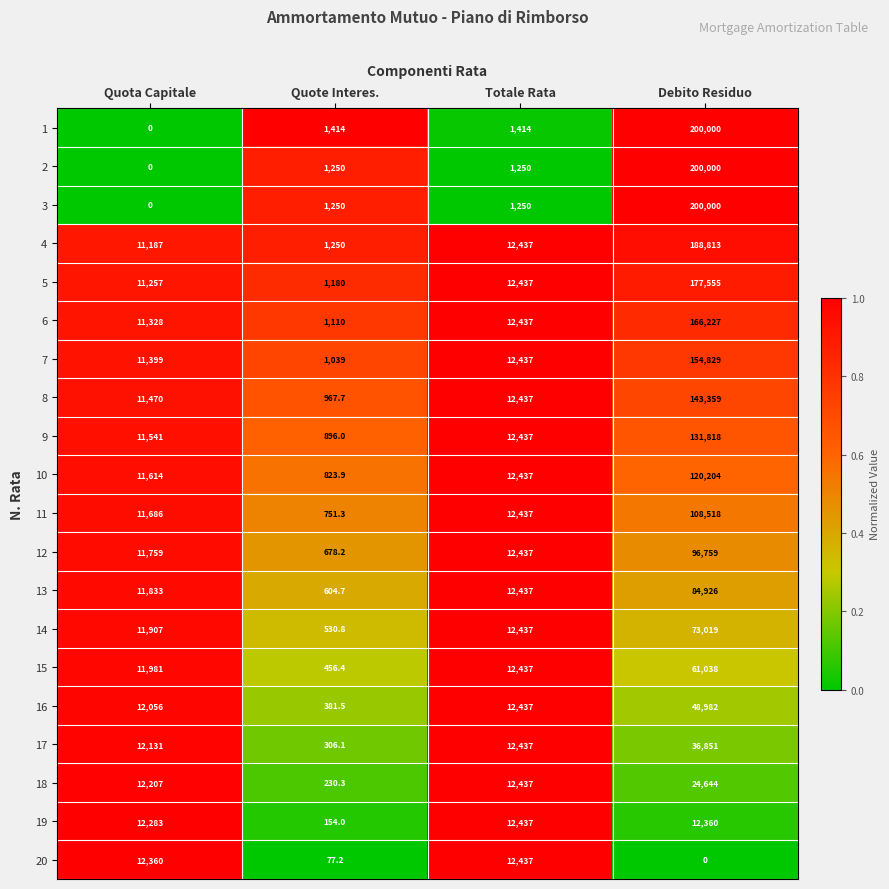

The 7 series shows 4311.8 at Totale Rata. True or false?

False